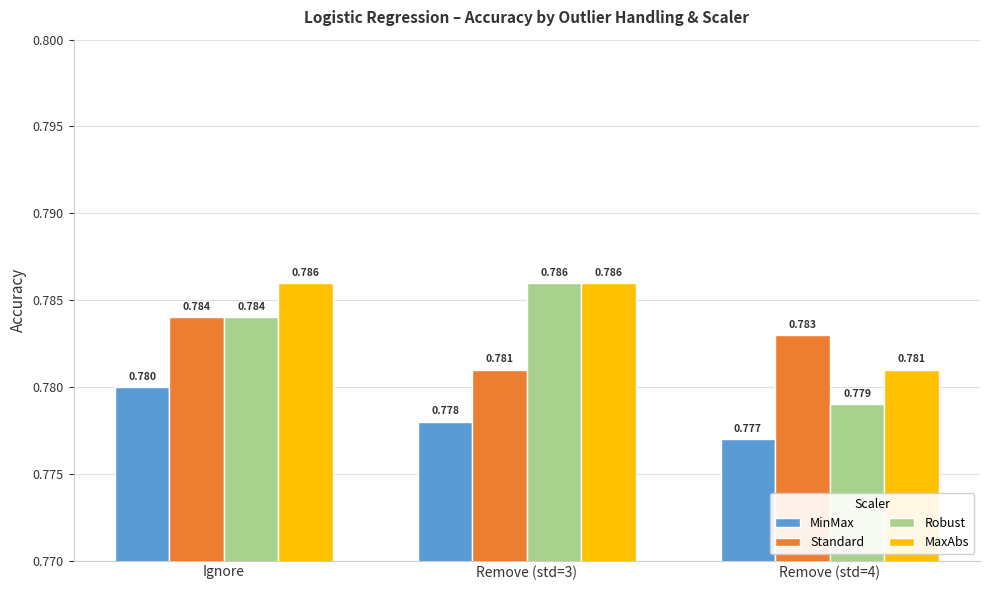

Which series has the largest range (max minus min)?

Robust